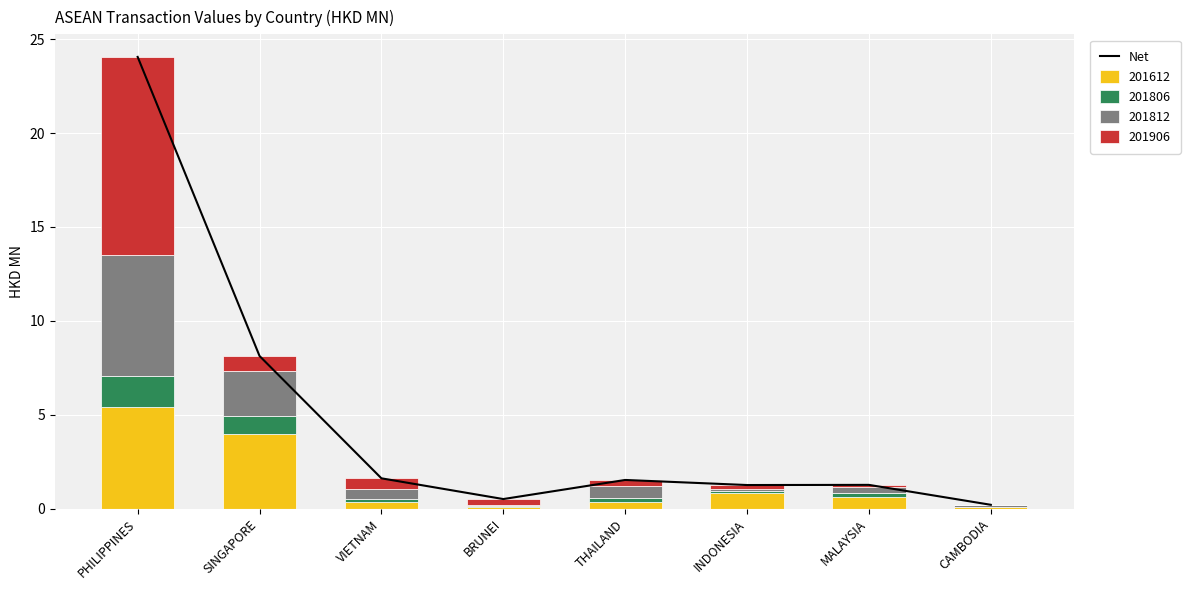

Rank the categories by value from highest to lowest.

PHILIPPINES, SINGAPORE, VIETNAM, THAILAND, MALAYSIA, INDONESIA, BRUNEI, CAMBODIA